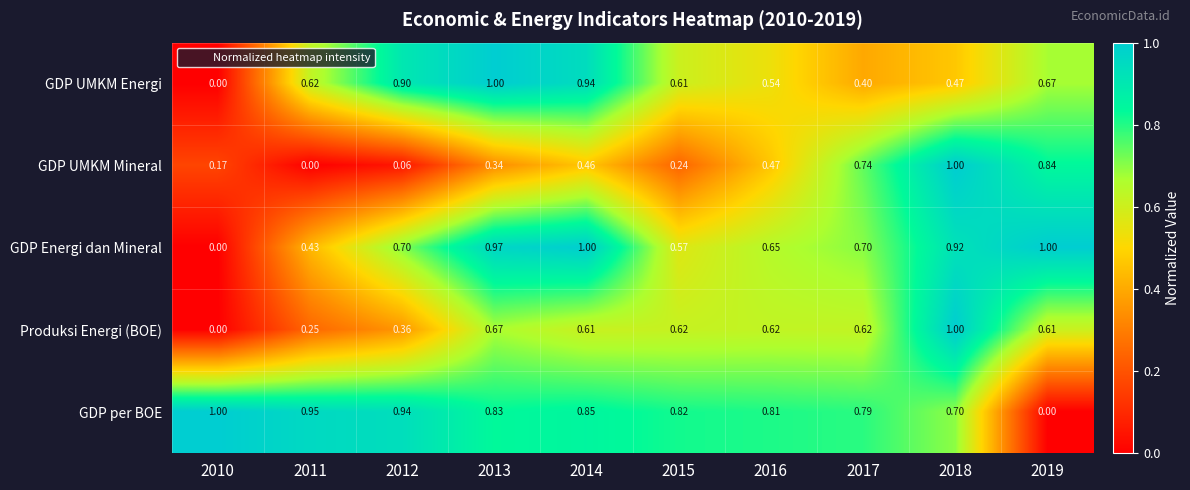

At 2014, list the series in order from largest to smallest.

GDP Energi dan Mineral, GDP UMKM Energi, GDP per BOE, Produksi Energi (BOE), GDP UMKM Mineral